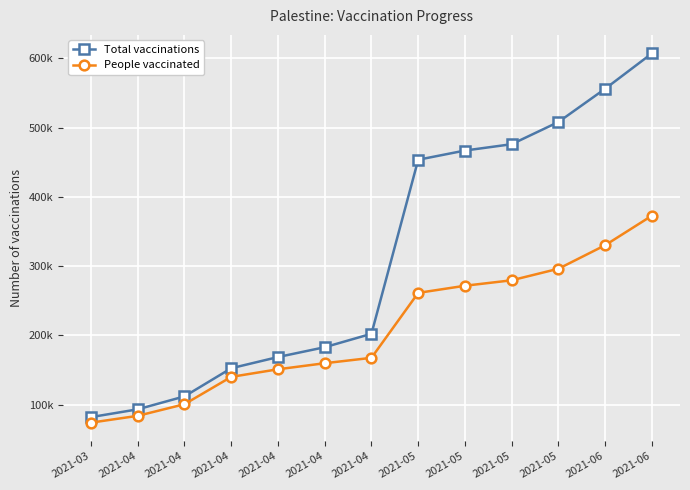

Where does the Total vaccinations series first go above 202279?

2021-05